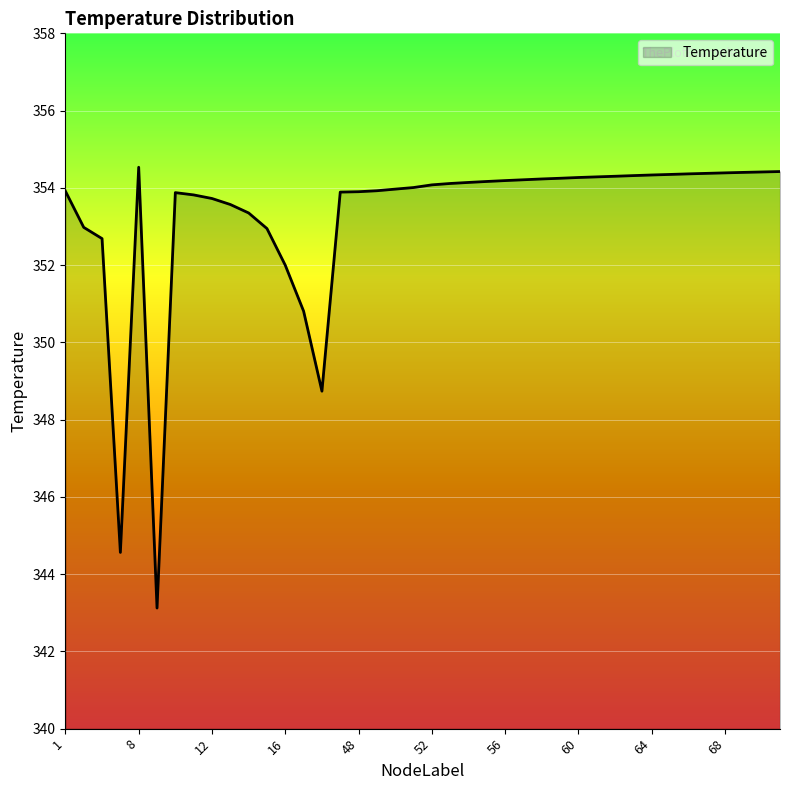

What is the difference between the second highest and second lowest values?

9.9